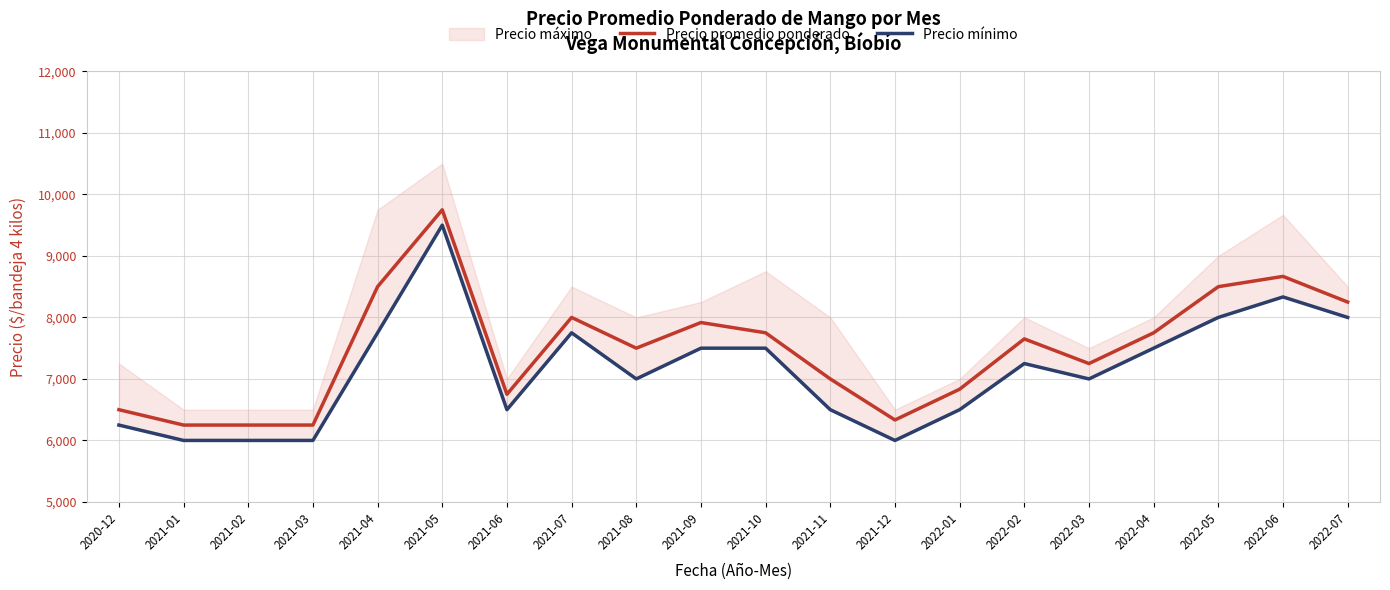

What is the highest value of the Precio promedio ponderado series?

9750